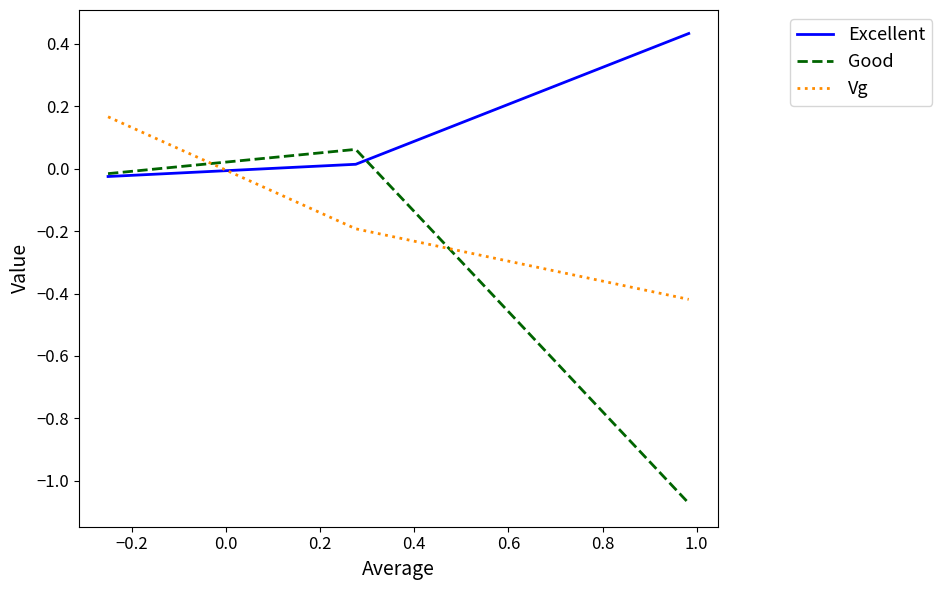

Which series has the largest total across all categories?

Excellent